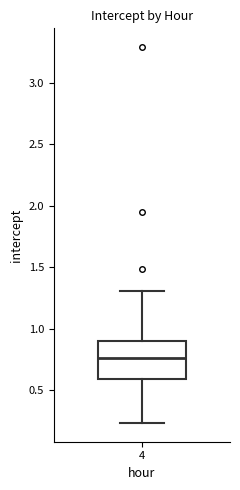

Read this box plot against the y-axis: the position of the median line, the range covered by the box, and the ends of both whiskers. The values are not printed on the chart, so give them approximately, as read against the axis.

median 0.75, box 0.60 to 0.90, whiskers 0.25 to 1.30